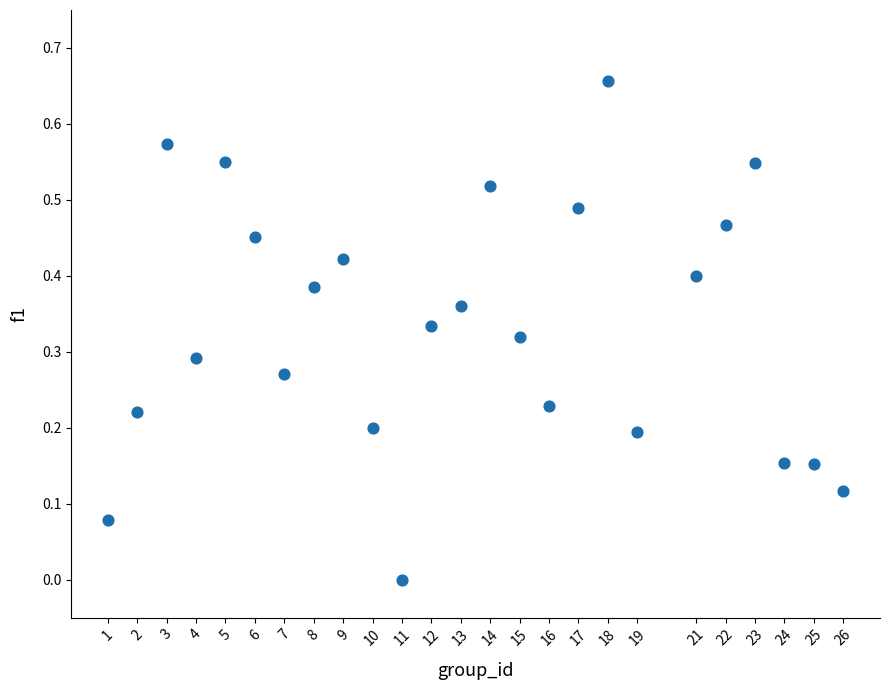

What is the range of X values (max minus min)?

25.0